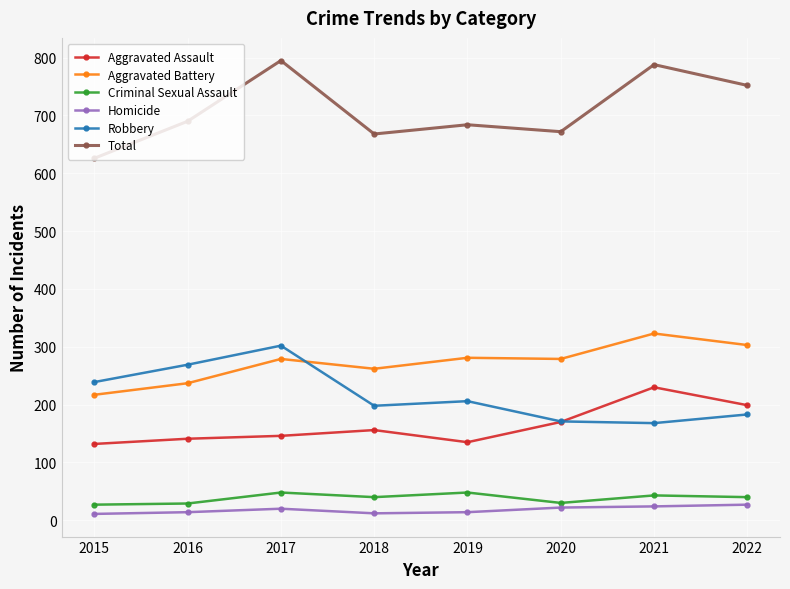

Rank the series by their maximum value, from lowest to highest.

Homicide, Criminal Sexual Assault, Aggravated Assault, Robbery, Aggravated Battery, Total